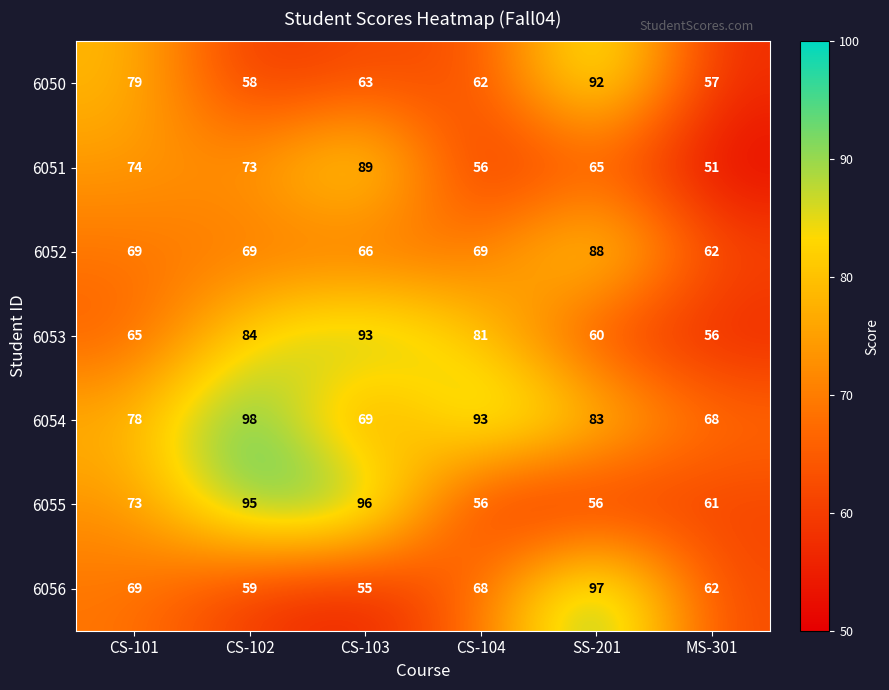

Rank the series by their maximum value, from lowest to highest.

6052, 6051, 6050, 6053, 6055, 6056, 6054